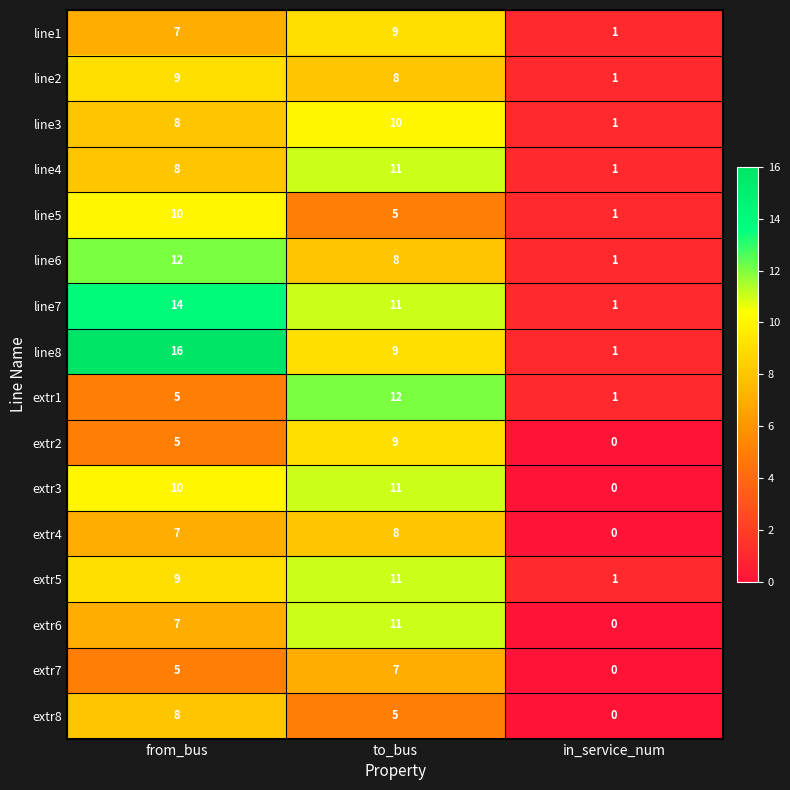

What is the approximate value of extr4 at to_bus?

8